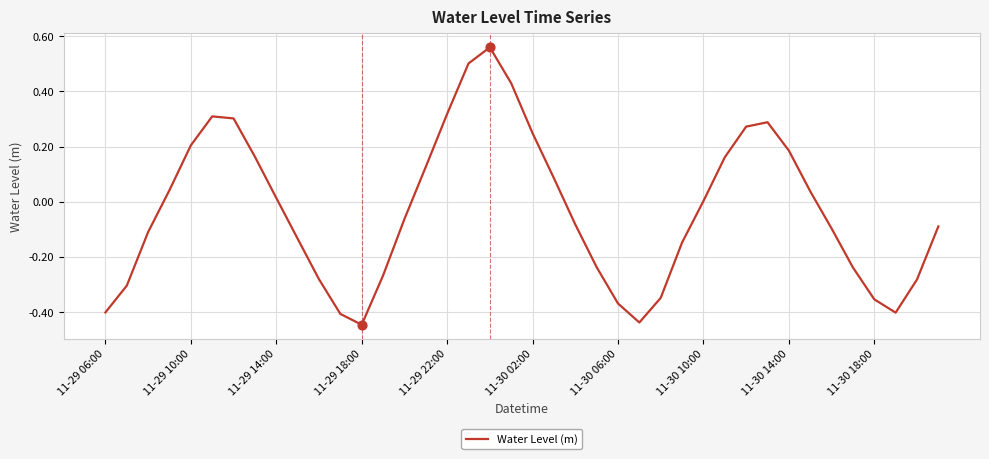

What is the difference between the maximum and minimum values?

1.0